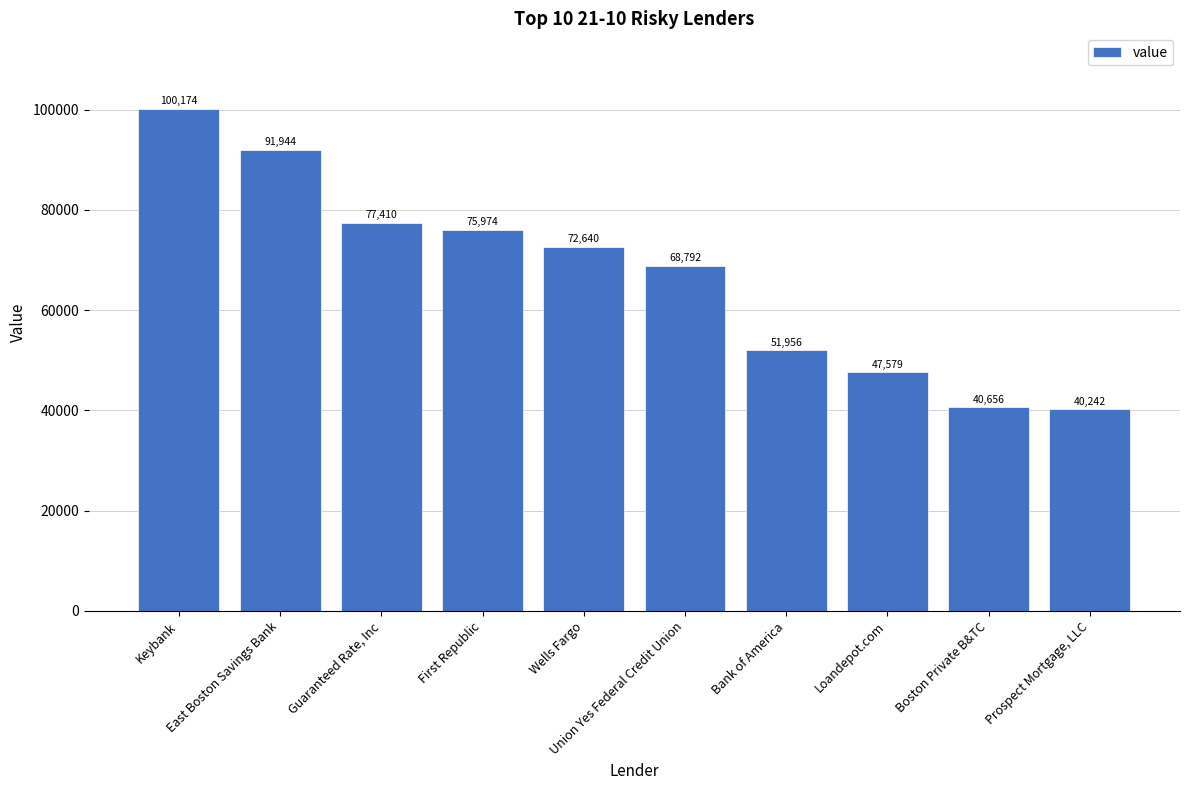

What is the change in value from Loandepot.com to Boston Private B&TC?

-6923